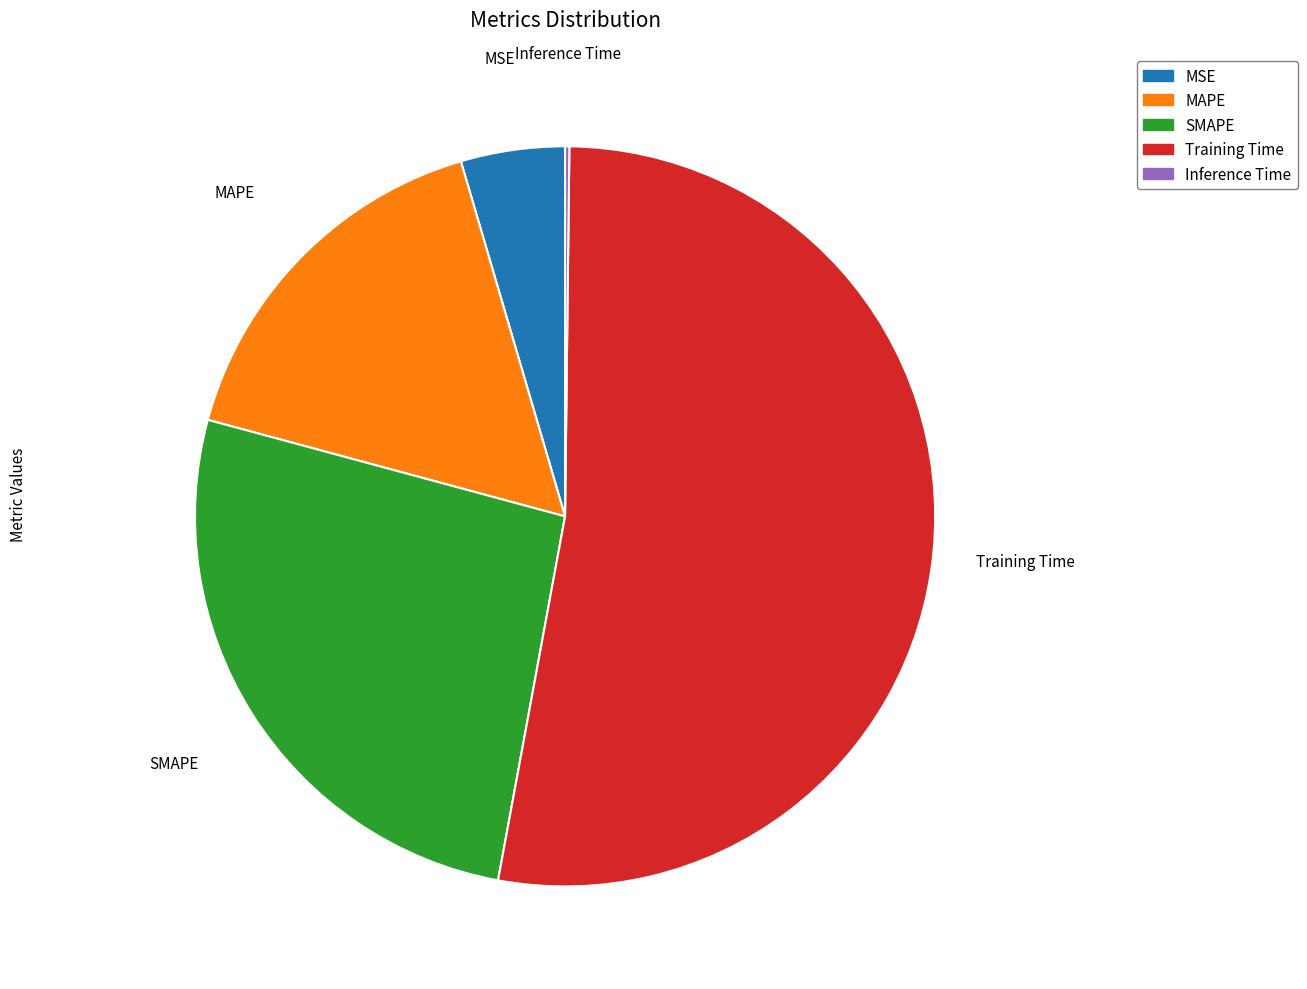

Is it true that MAPE is 31% of the pie?

False